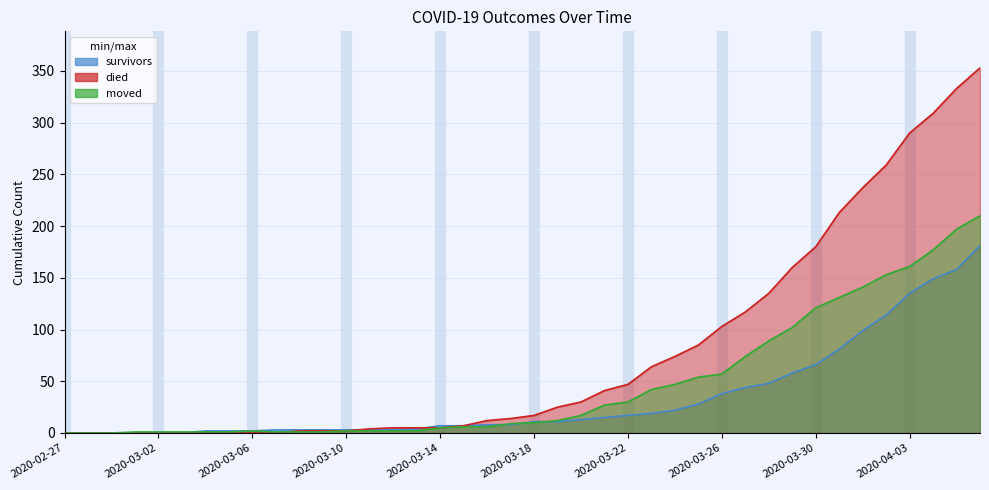

Which series has the widest spread of values?

died